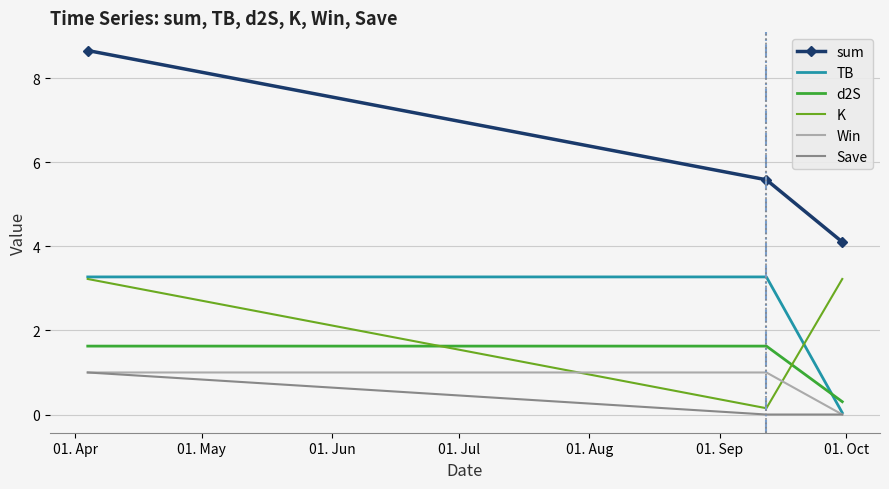

Which series has the widest spread of values?

sum